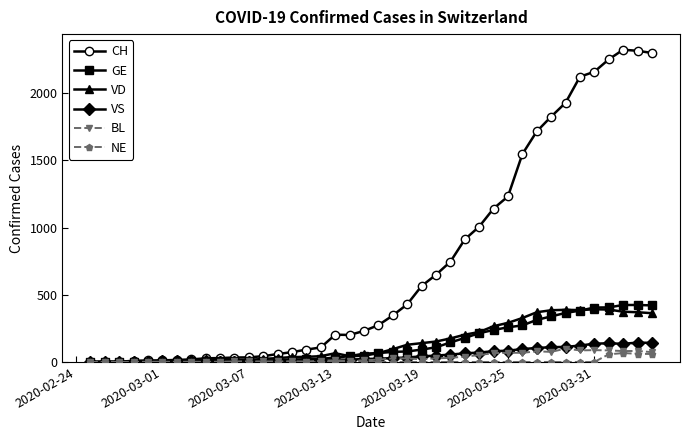

What is the maximum value for CH?

2324